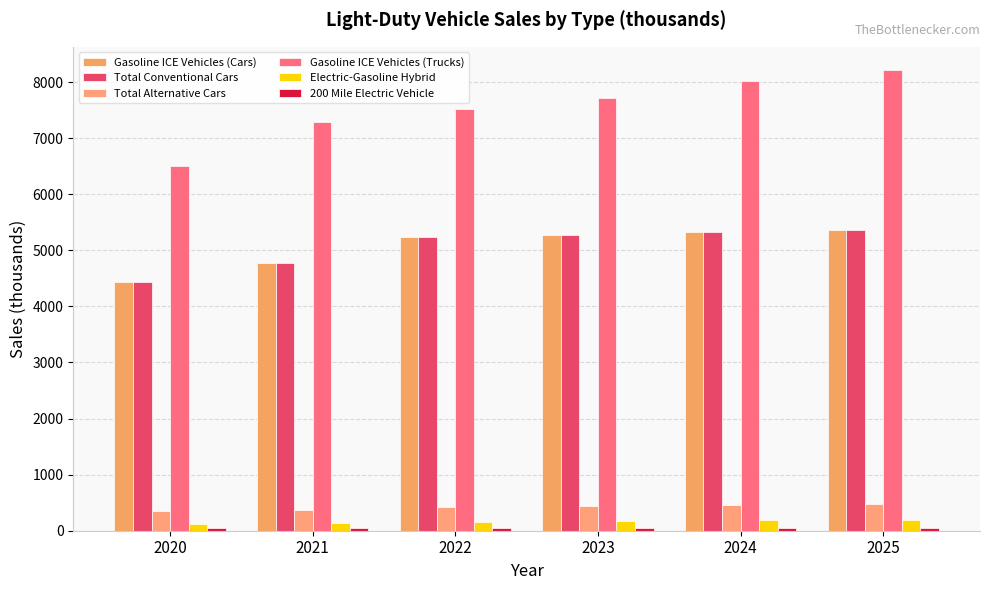

What is the approximate value of Total Conventional Cars at 2023?

5277.5